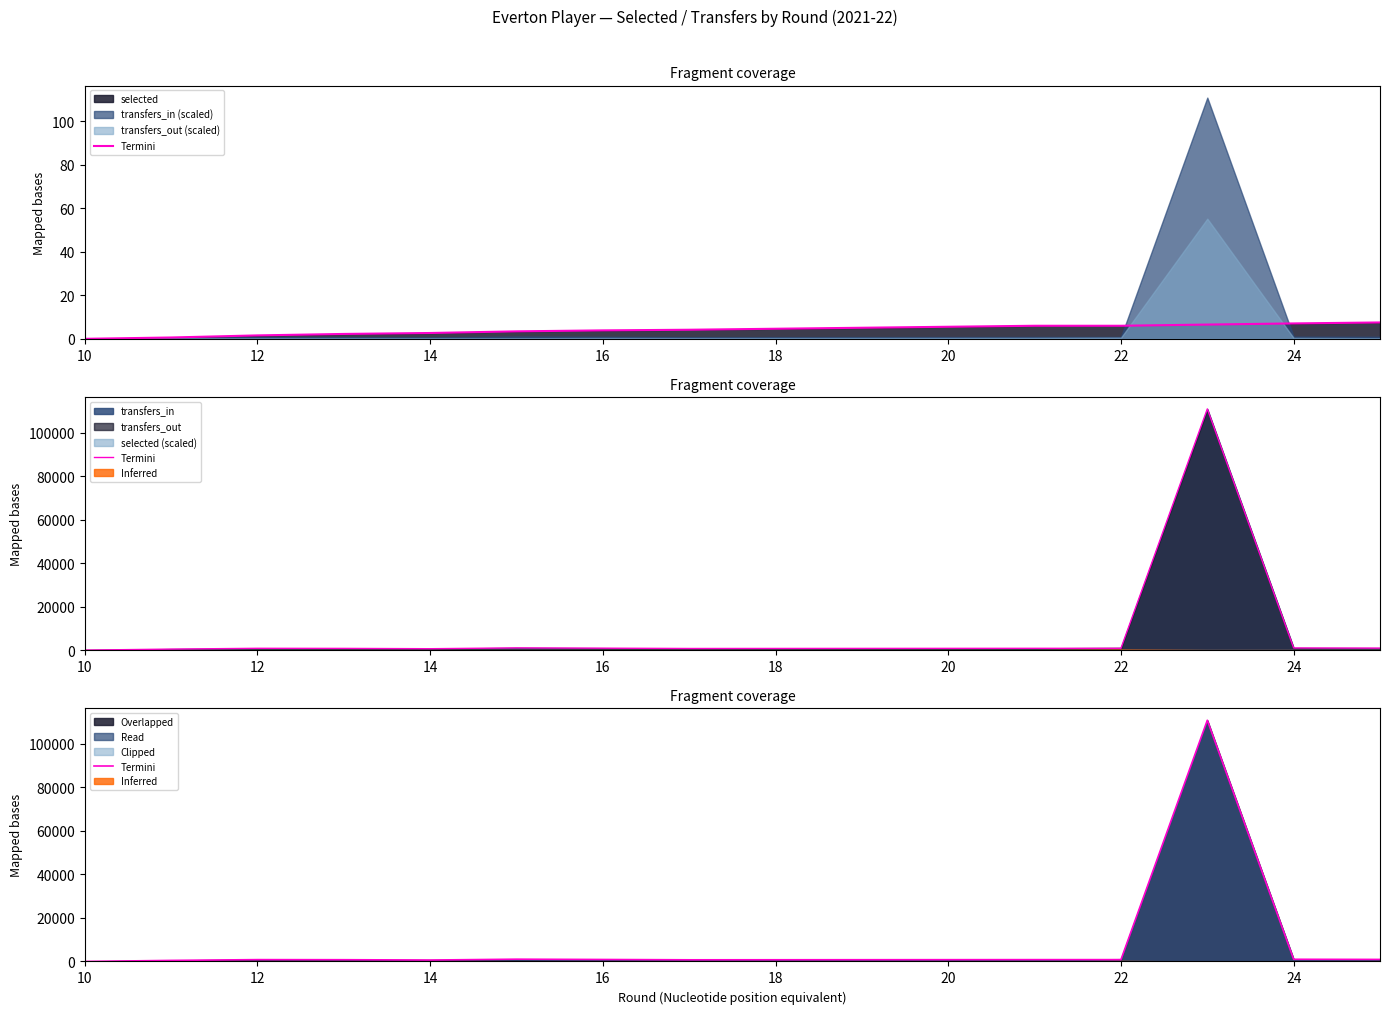

Reading left to right, transcribe all the data shown in this chart.

0	484	842	800	654	1040	906	757	837	841	110855	999	934